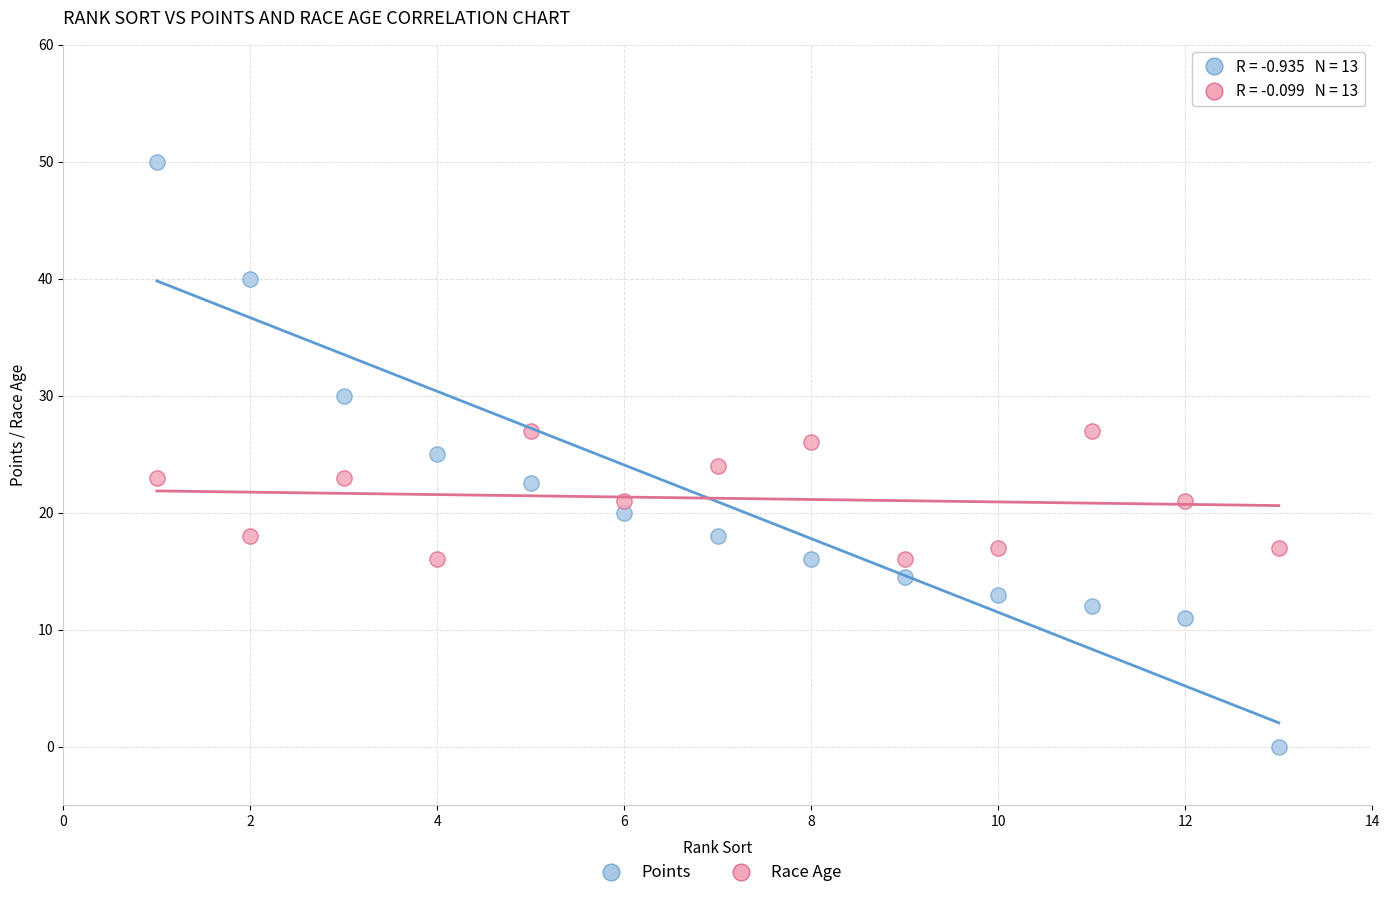

Which series has the widest spread of Y values?

Points